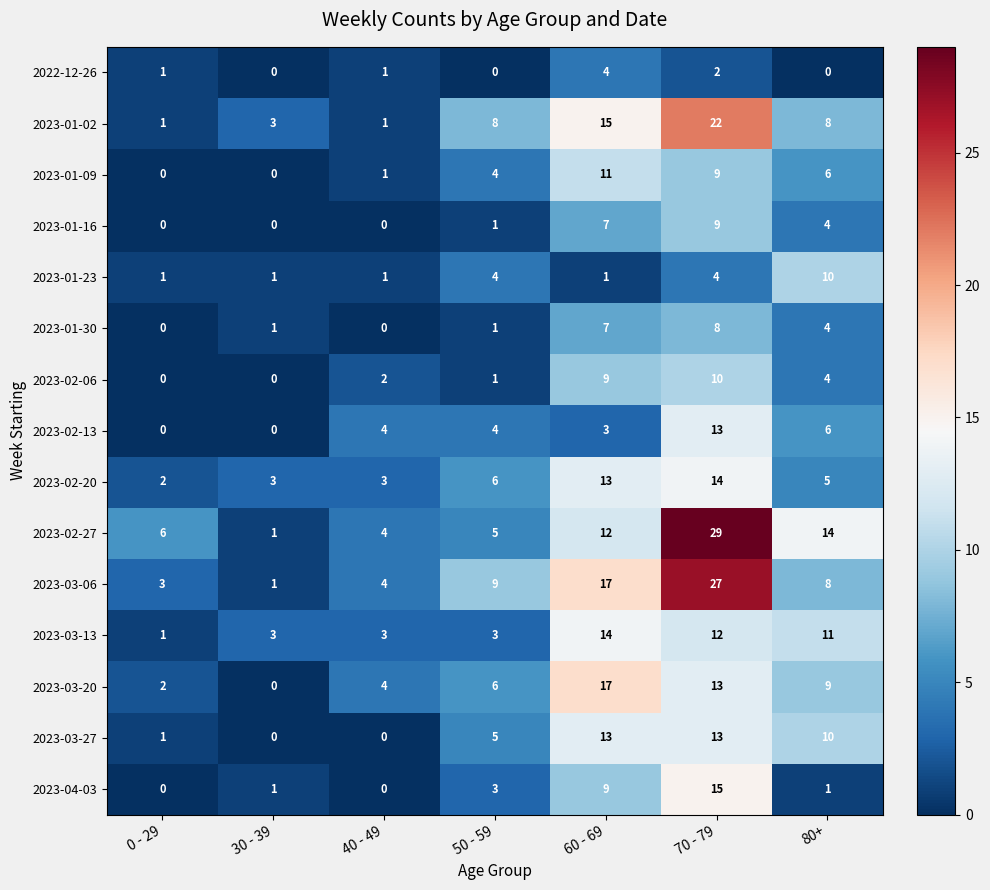

Which series has the widest spread of values?

2023-02-27